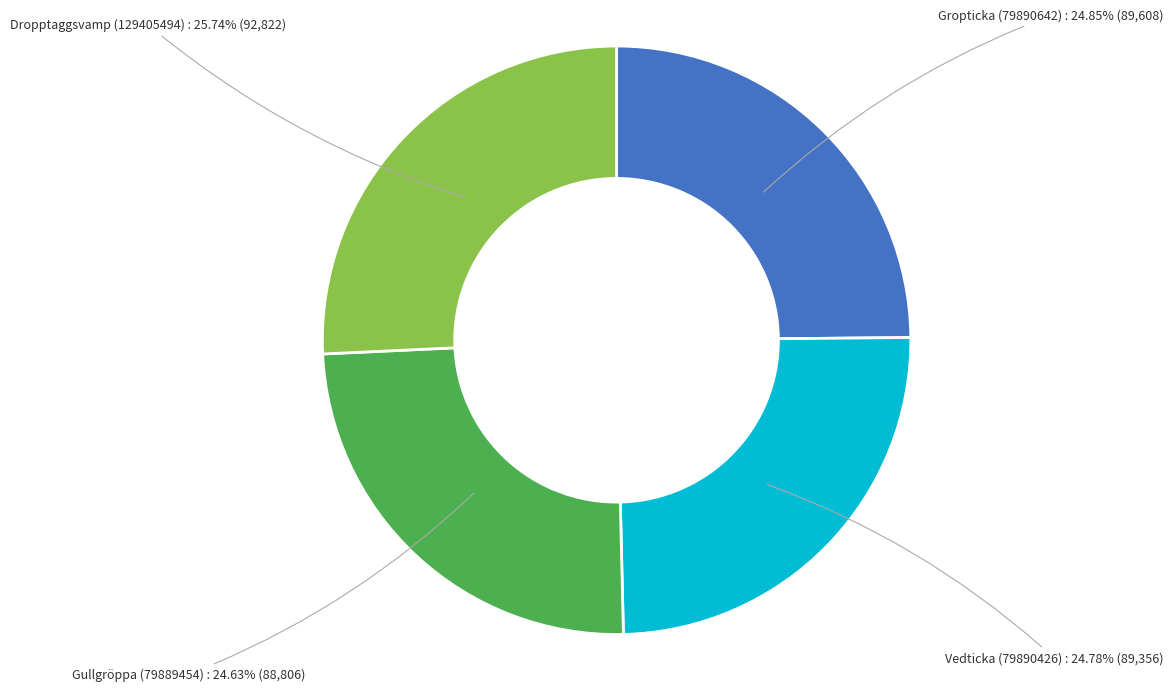

Which slice is the largest?

Dropptaggsvamp (129405494)